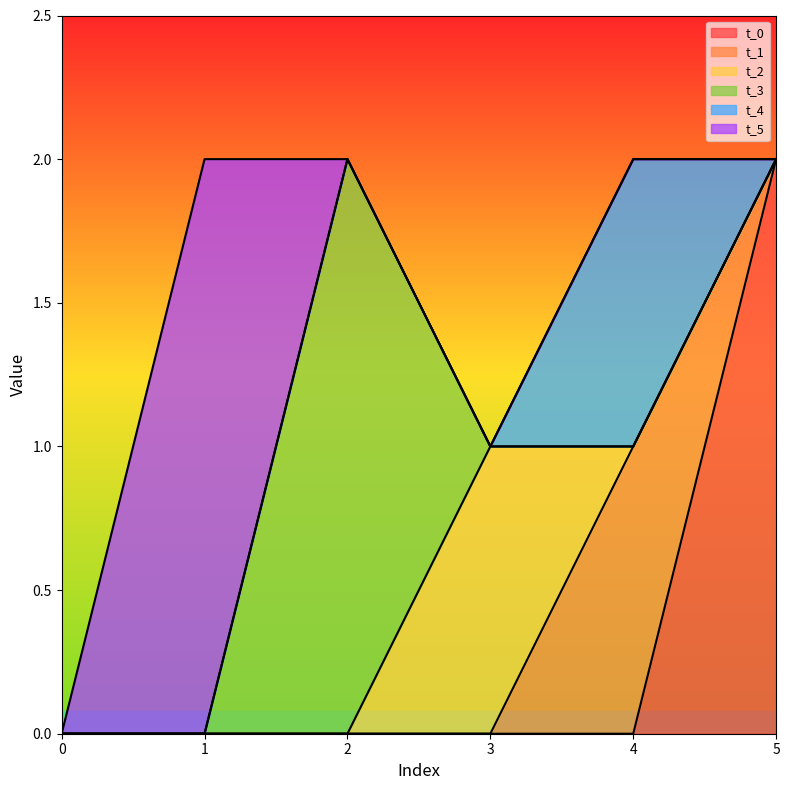

Is it true that t_3 equals 0 at 3?

True